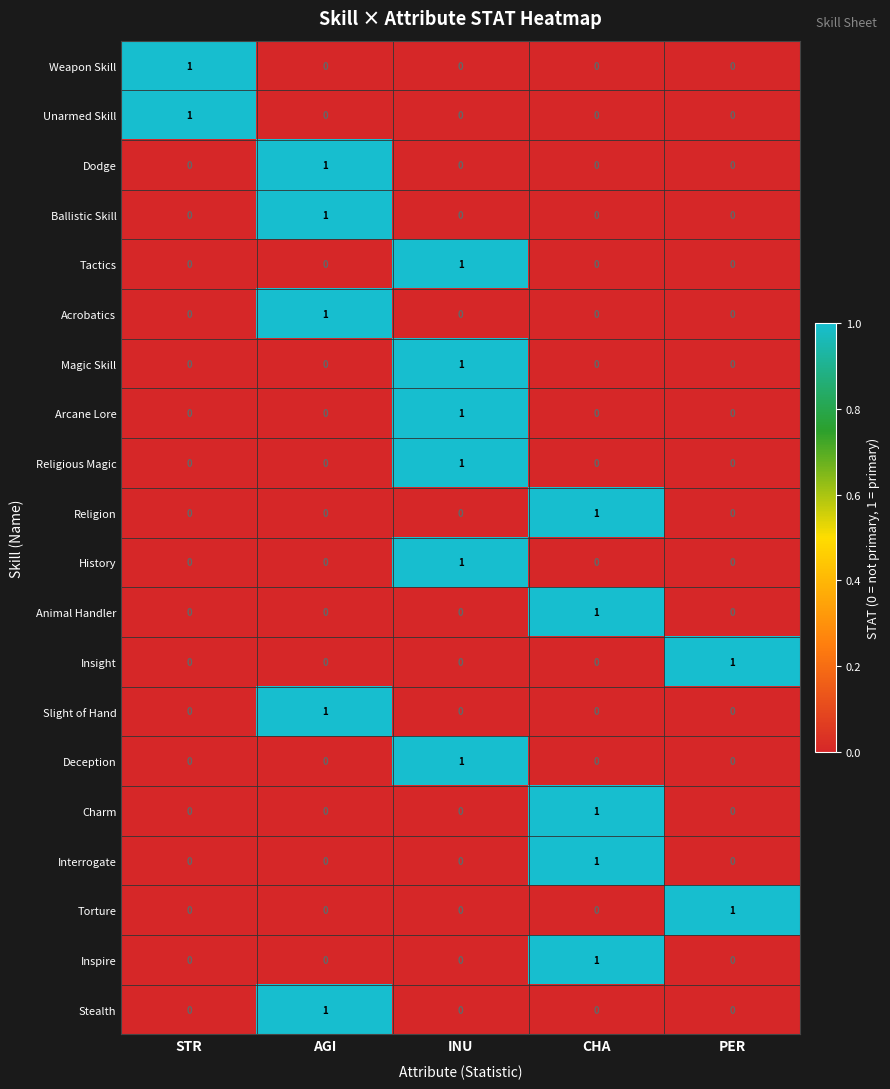

At which category is the sum across all series the highest?

INU